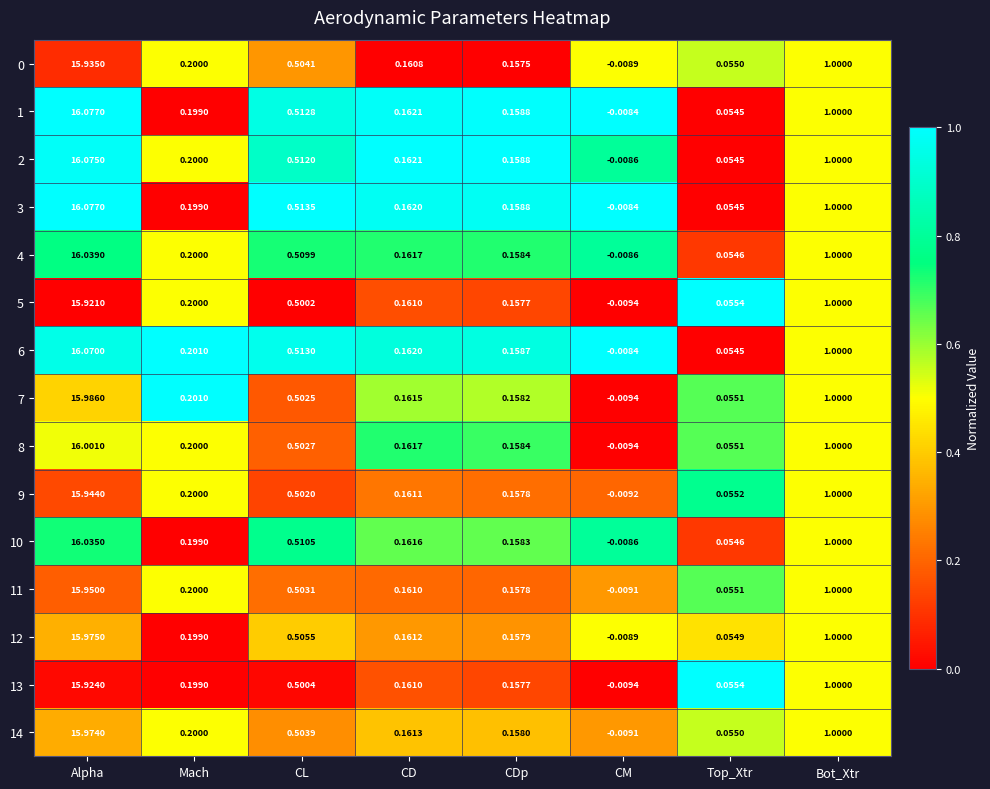

List the labels in order of 2 value, smallest first.

CM, Top_Xtr, CDp, CD, Mach, CL, Bot_Xtr, Alpha